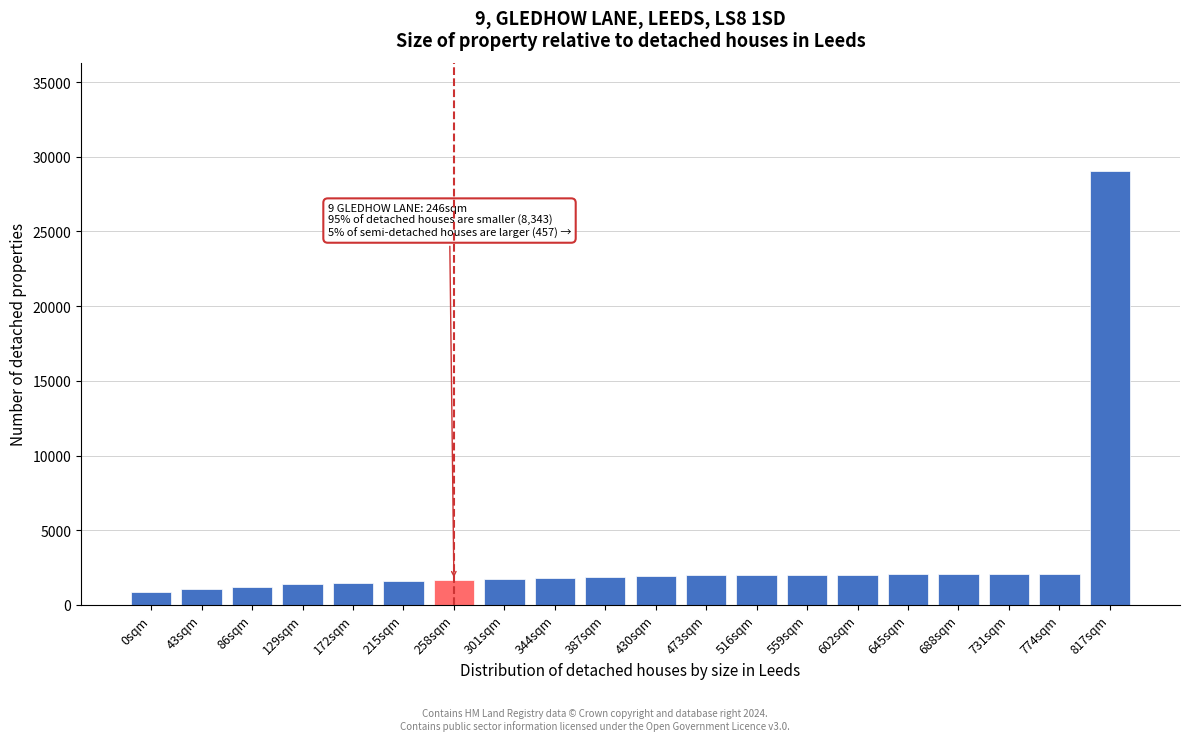

The value at 0sqm is 880. True or false?

True